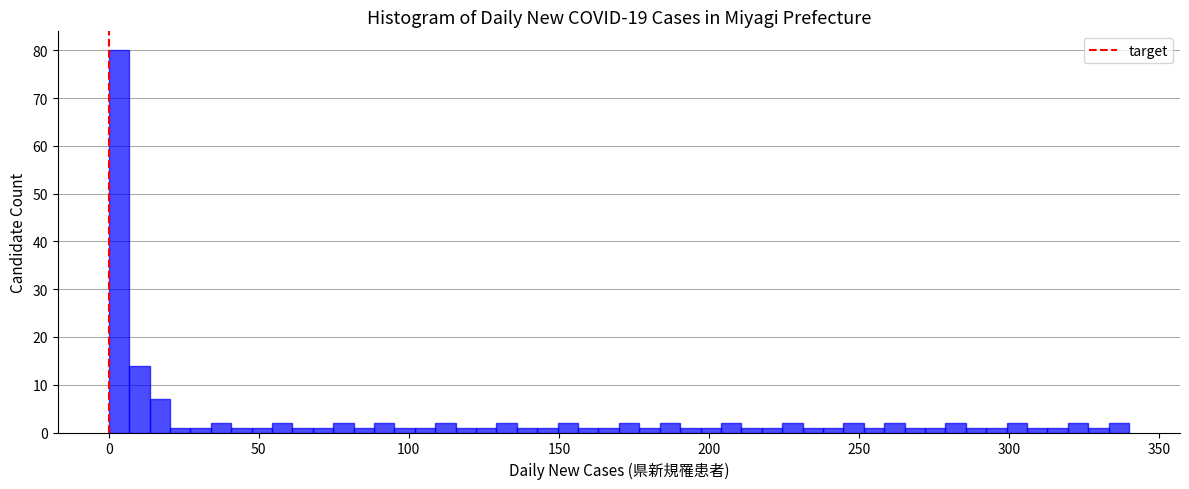

Around what value on the x-axis is the tallest bar? Give the approximate position of its centre, as read against the axis.

5